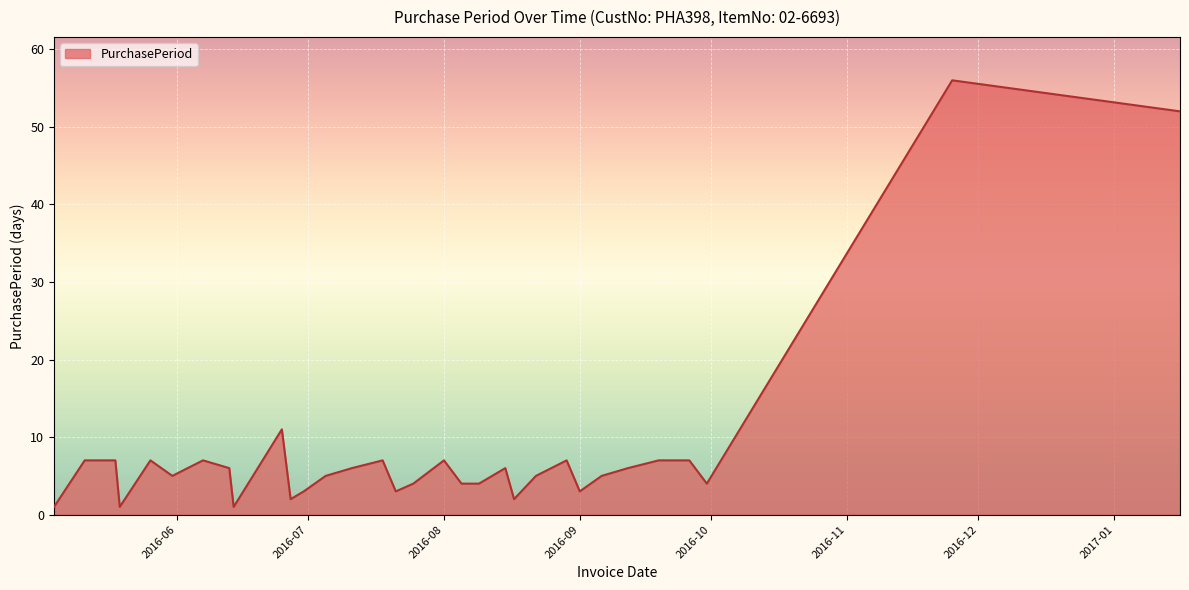

What is the difference between the maximum and minimum values?

55